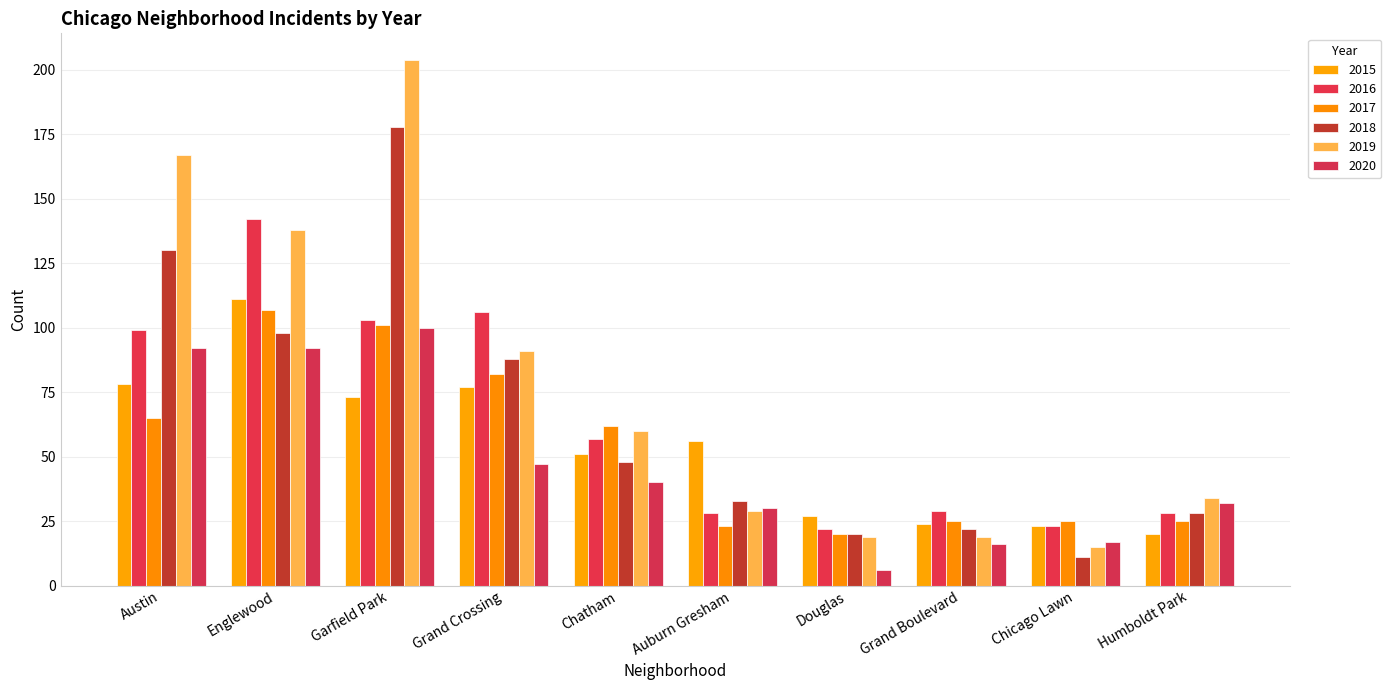

Which series has the largest range (max minus min)?

2019